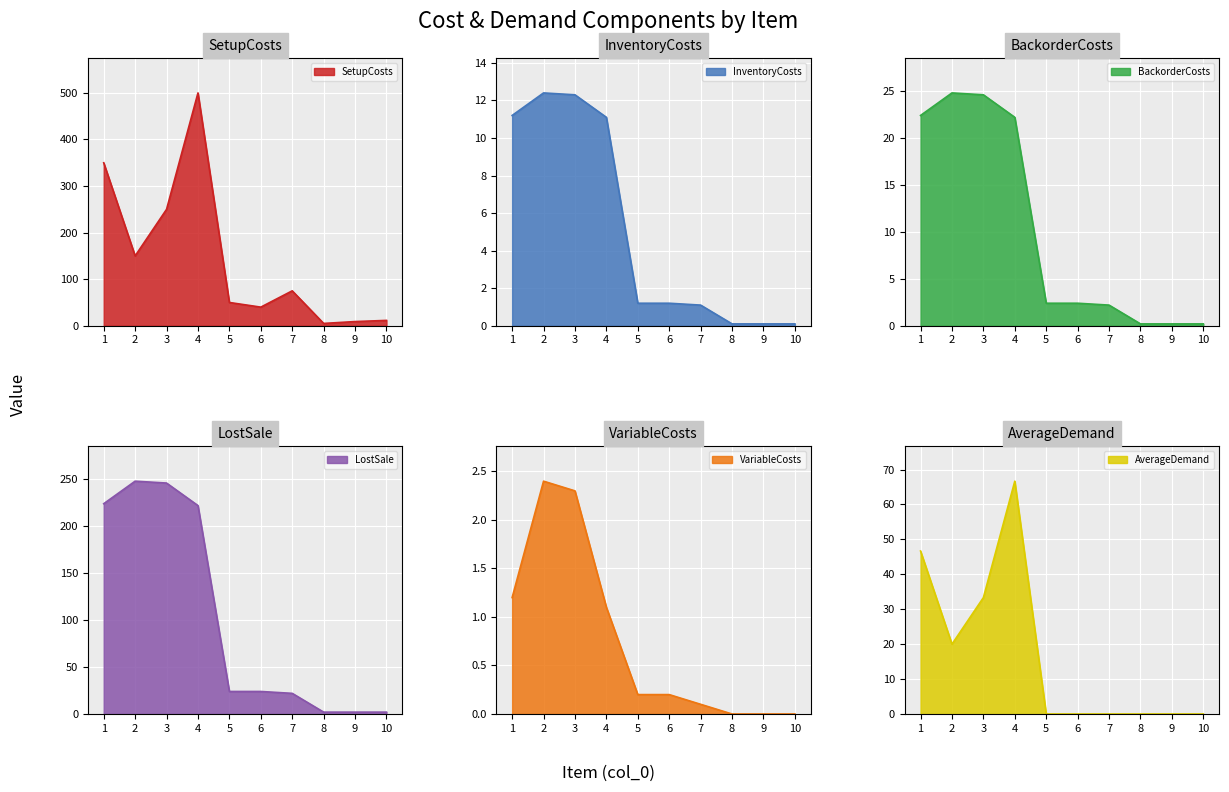

What is the difference between the SetupCosts values at 4 and 3?

250.0